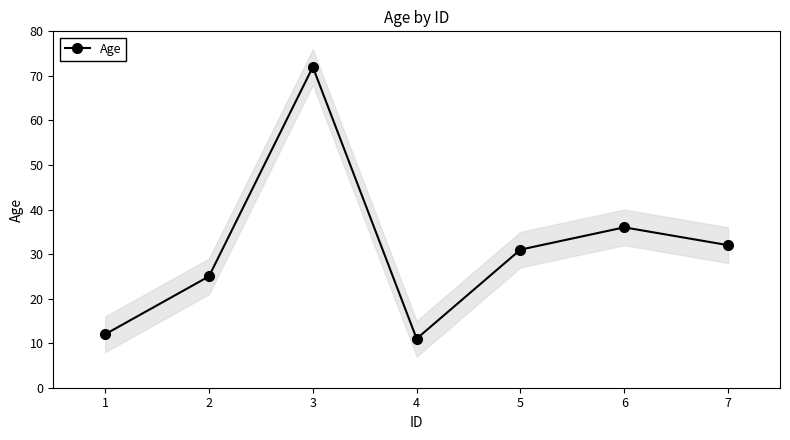

Rank the categories by value from highest to lowest.

3, 6, 7, 5, 2, 1, 4